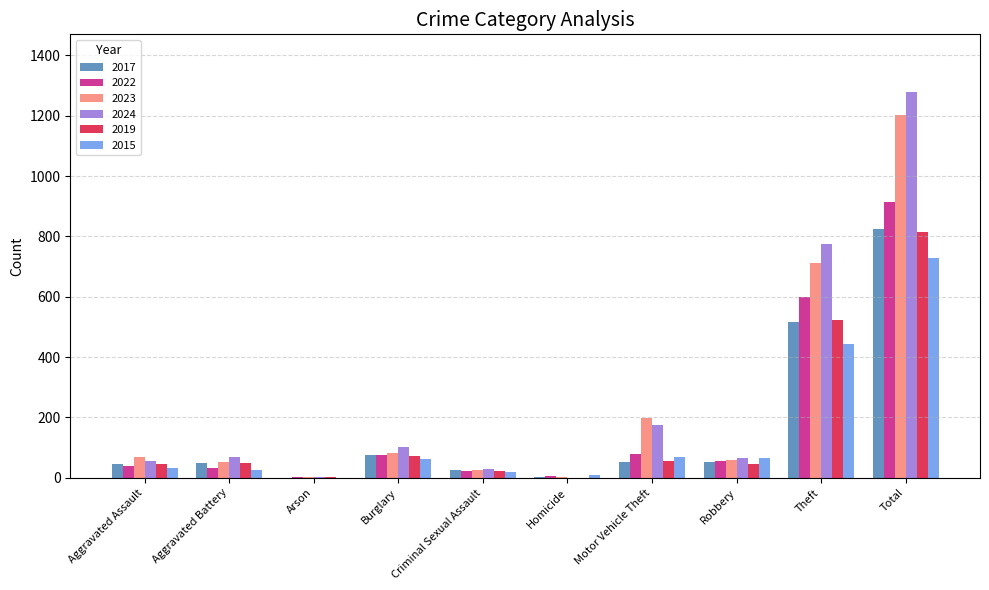

What are all the series names shown in the legend?

2017, 2022, 2023, 2024, 2019, 2015